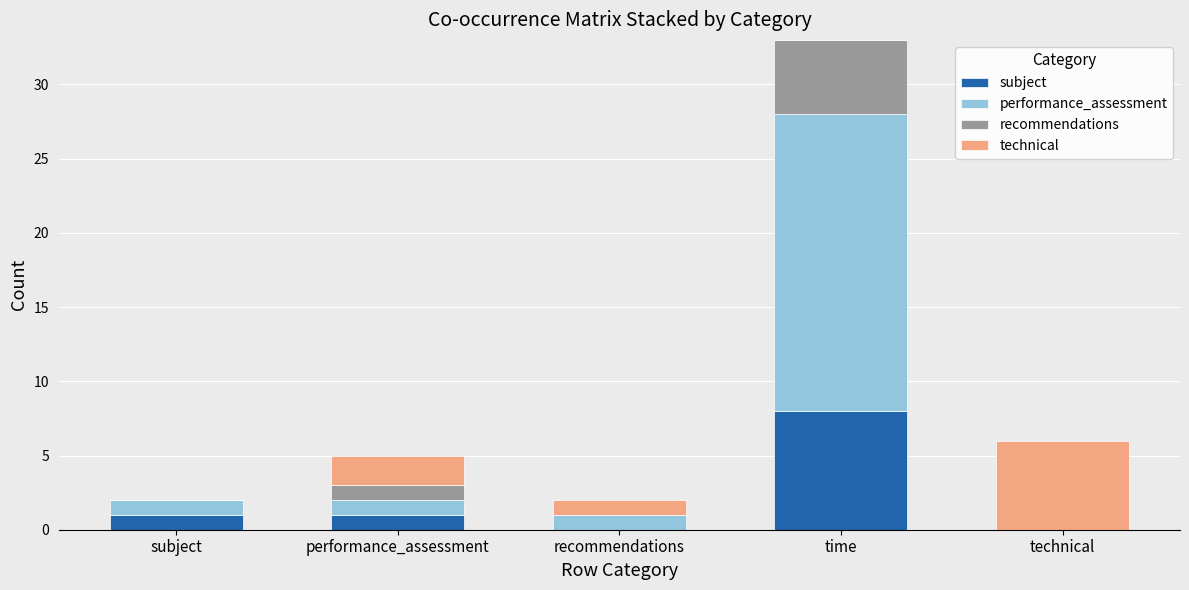

At which label does subject reach its peak?

time